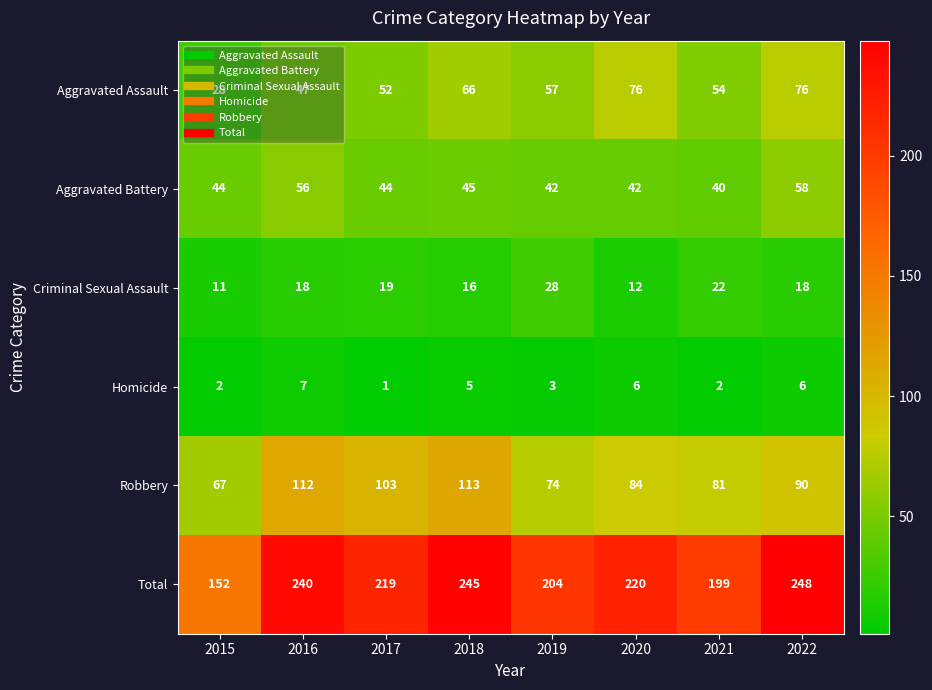

What is the difference between the maximum and minimum values in the Criminal Sexual Assault series?

17